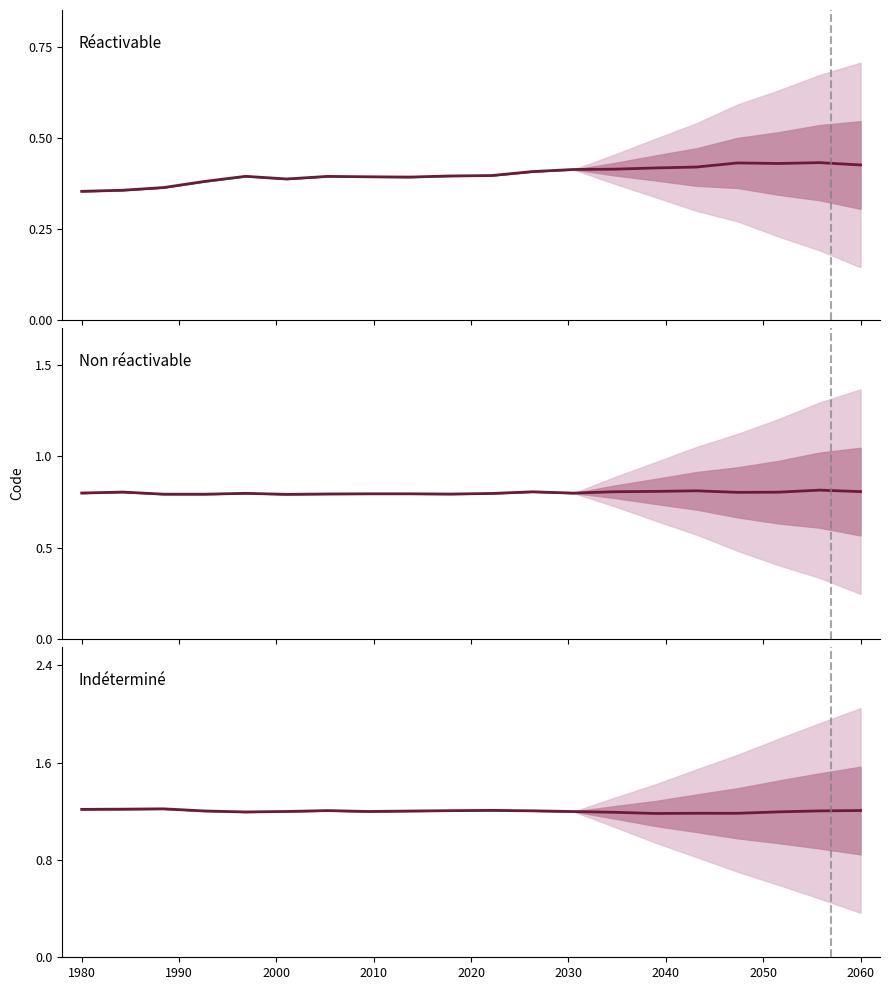

Which series has the largest total across all categories?

Indéterminé